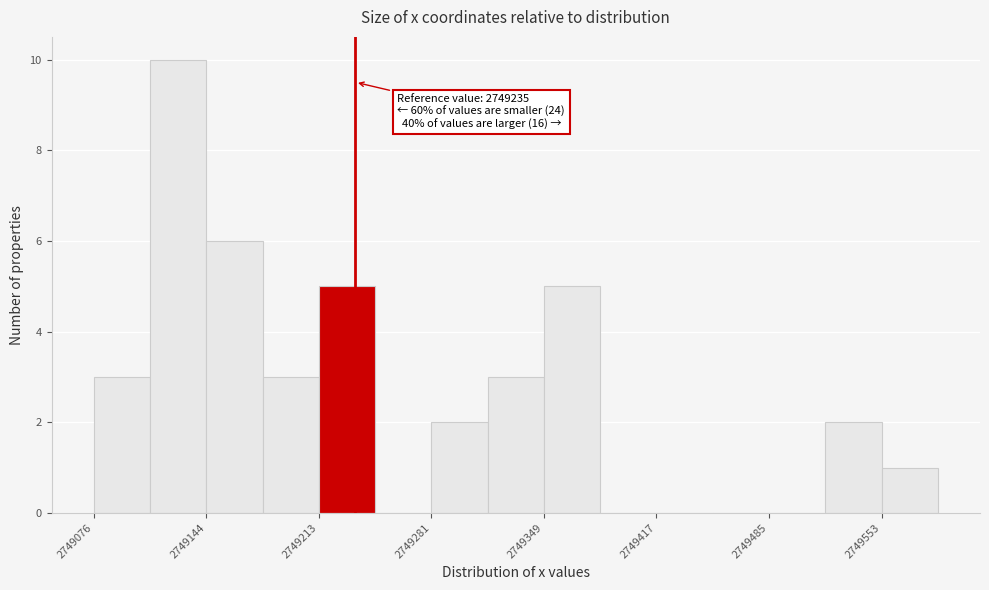

Around what value on the x-axis is the tallest bar? Give the approximate position of its centre, as read against the axis.

2749130